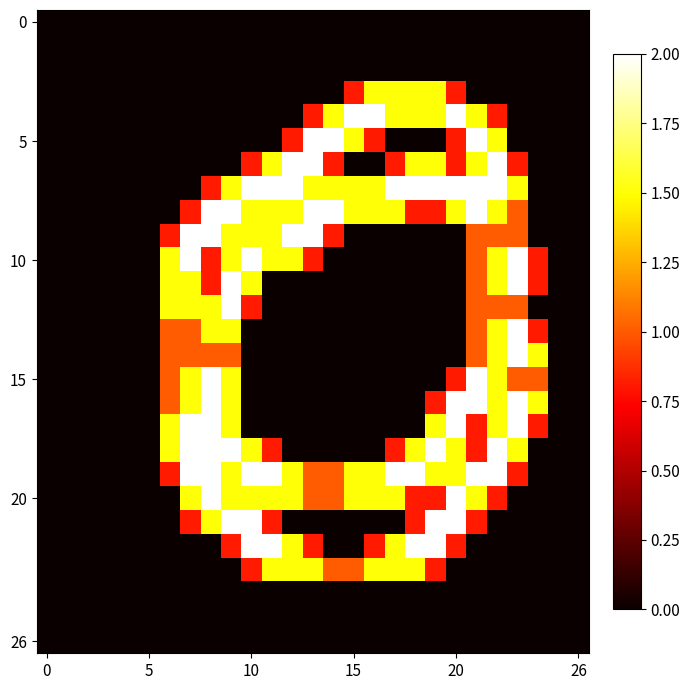

How many data points does each series have?

27